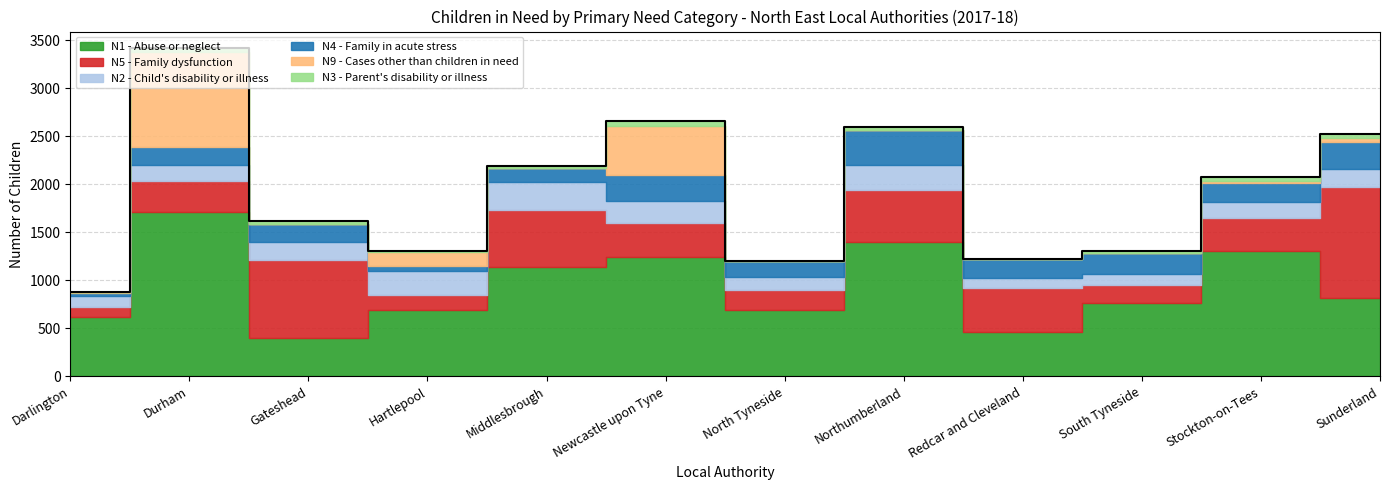

How many data points in N5 - Family dysfunction are less than 359?

6